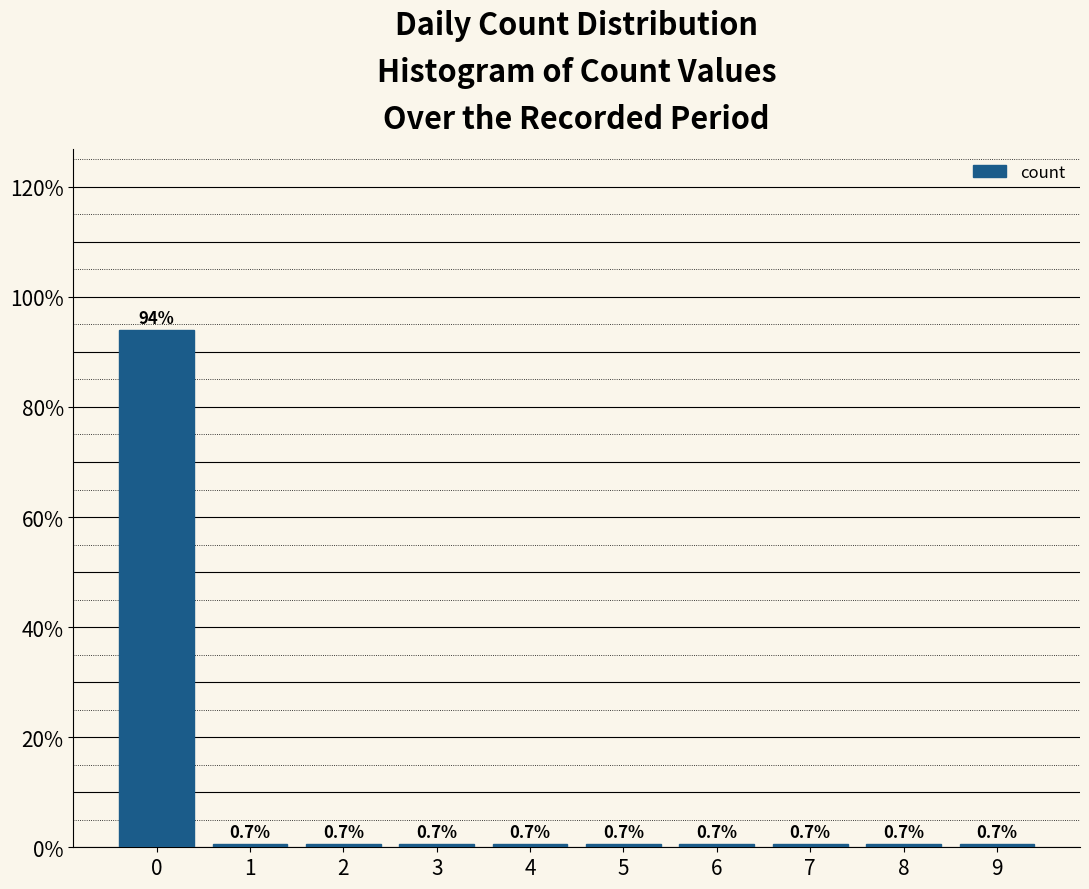

Reading left to right, list every bar in this chart as the range it spans on the x-axis followed by its height.

-0.5 to 0.5: 94.0
0.5 to 1.5: 0.7
1.5 to 2.5: 0.7
2.5 to 3.5: 0.7
3.5 to 4.5: 0.7
4.5 to 5.5: 0.7
5.5 to 6.5: 0.7
6.5 to 7.5: 0.7
7.5 to 8.5: 0.7
8.5 to 9.5: 0.7